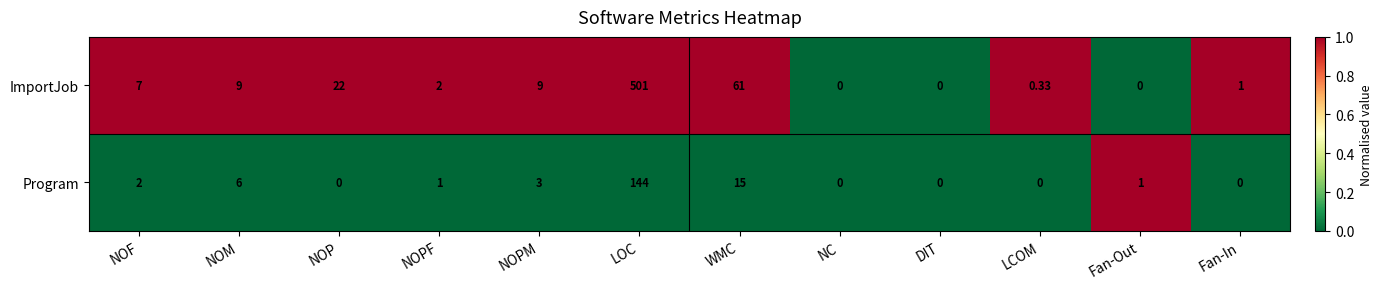

Is the value of Program at WMC greater than the value of ImportJob at NOM?

Yes